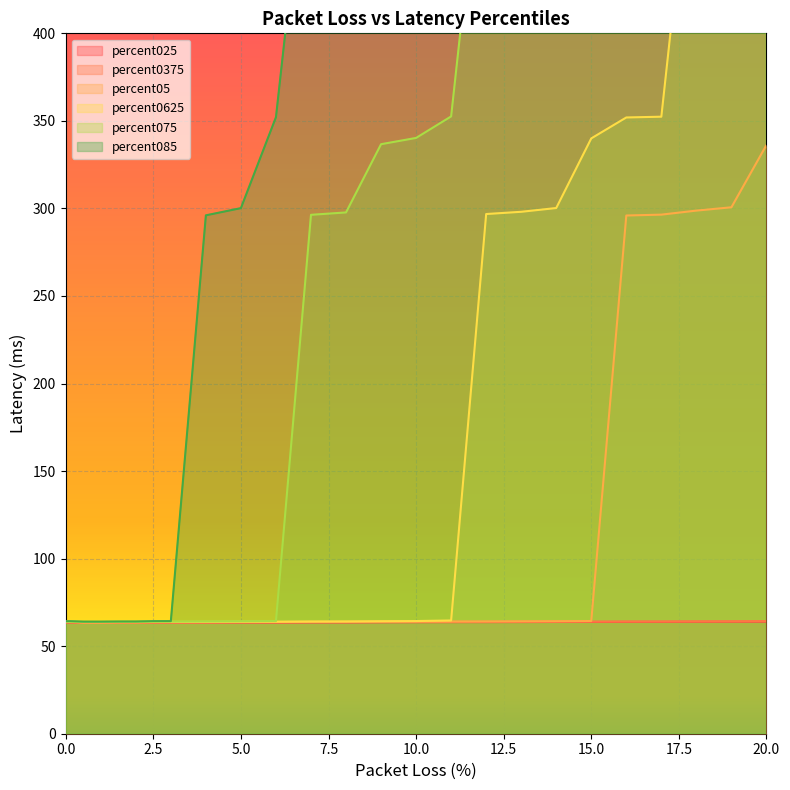

Reading right to left, extract all data points from this chart.

percent025: 20.0=64.0	19.0=64.0	18.0=64.0	17.0=63.9	16.0=63.9	15.0=63.8	14.0=63.8	13.0=63.8	12.0=63.7	11.0=63.7	10.0=63.7	9.0=63.6	8.0=63.6	7.0=63.6	6.0=63.5	5.0=63.5	4.0=63.4	3.0=63.4	2.5=63.4	2.0=63.3	1.5=63.3	1.0=63.3	0.5=63.3	0.1=63.5	0.0=63.5
percent0375: 20.0=64.3	19.0=64.2	18.0=64.2	17.0=64.1	16.0=64.1	15.0=64.0	14.0=64.0	13.0=64.0	12.0=63.9	11.0=63.9	10.0=63.9	9.0=63.8	8.0=63.7	7.0=63.8	6.0=63.6	5.0=63.6	4.0=63.6	3.0=63.5	2.5=63.5	2.0=63.5	1.5=63.5	1.0=63.4	0.5=63.4	0.1=63.6	0.0=63.6
percent05: 20.0=336.2	19.0=300.7	18.0=298.8	17.0=296.5	16.0=296.0	15.0=64.4	14.0=64.3	13.0=64.2	12.0=64.1	11.0=64.1	10.0=64.1	9.0=64.0	8.0=63.9	7.0=63.9	6.0=63.8	5.0=63.8	4.0=63.7	3.0=63.7	2.5=63.7	2.0=63.6	1.5=63.6	1.0=63.5	0.5=63.5	0.1=63.8	0.0=63.7
percent0625: 20.0=1067.7	19.0=1069.5	18.0=536.2	17.0=352.4	16.0=351.9	15.0=340.0	14.0=300.2	13.0=298.1	12.0=296.8	11.0=64.7	10.0=64.3	9.0=64.3	8.0=64.1	7.0=64.1	6.0=64.0	5.0=64.0	4.0=63.9	3.0=63.8	2.5=63.8	2.0=63.7	1.5=63.7	1.0=63.7	0.5=63.7	0.1=63.9	0.0=63.9
percent075: 20.0=1087.5	19.0=1087.4	18.0=1079.6	17.0=1074.4	16.0=1072.4	15.0=1072.0	14.0=1071.3	13.0=1066.1	12.0=535.8	11.0=352.5	10.0=340.3	9.0=336.7	8.0=297.7	7.0=296.4	6.0=64.3	5.0=64.2	4.0=64.1	3.0=64.0	2.5=64.0	2.0=63.9	1.5=63.9	1.0=63.9	0.5=63.9	0.1=64.1	0.0=64.1
percent085: 20.0=1555.2	19.0=1540.2	18.0=1324.3	17.0=1304.0	16.0=1091.2	15.0=1088.8	14.0=1087.4	13.0=1079.8	12.0=1078.9	11.0=1073.5	10.0=1072.0	9.0=1072.1	8.0=1070.8	7.0=533.1	6.0=352.1	5.0=300.2	4.0=296.1	3.0=64.3	2.5=64.3	2.0=64.1	1.5=64.1	1.0=64.0	0.5=64.0	0.1=64.3	0.0=64.2